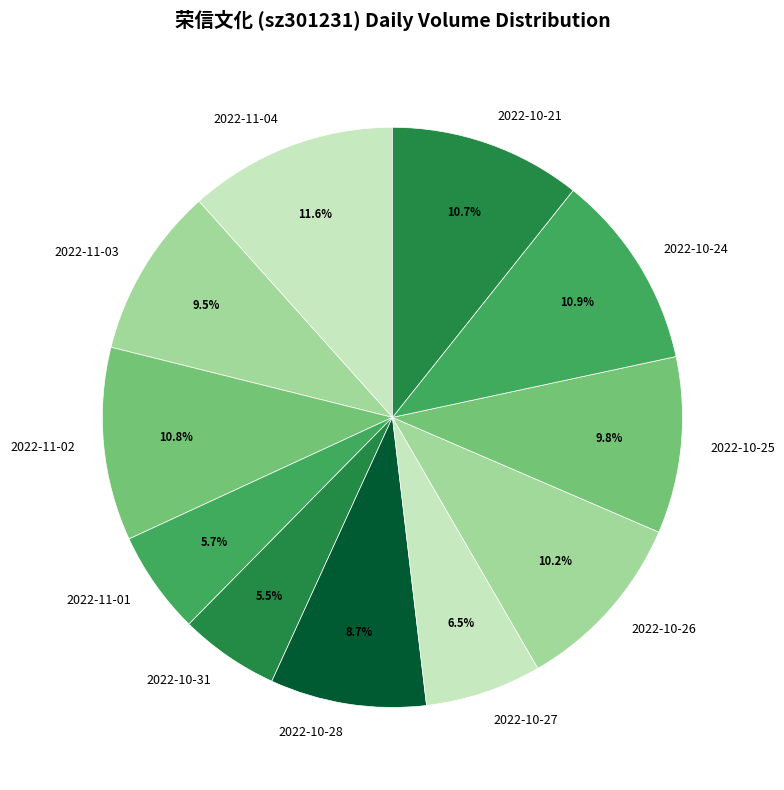

What is the ratio of the value at 2022-11-01 to the value at 2022-11-02?

0.5